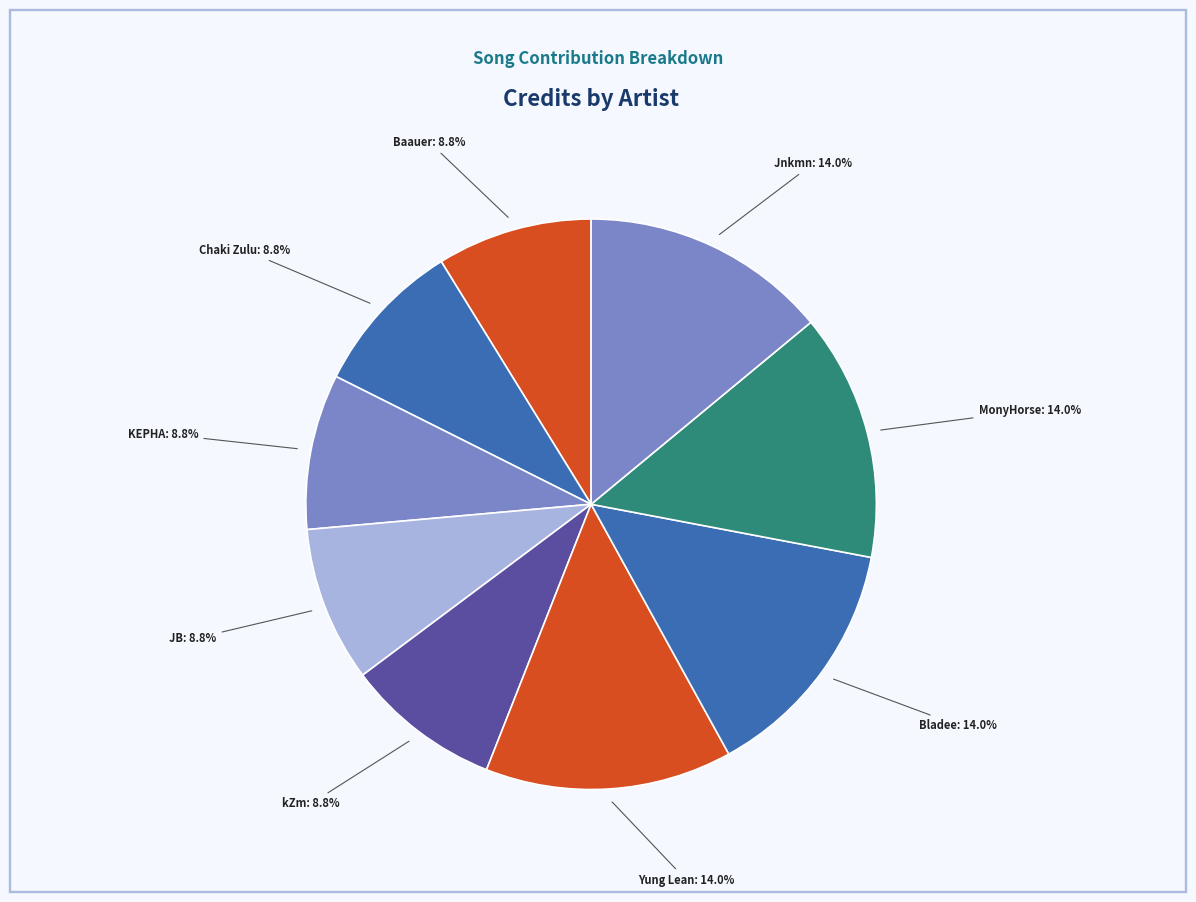

How many segments does this pie chart have?

9